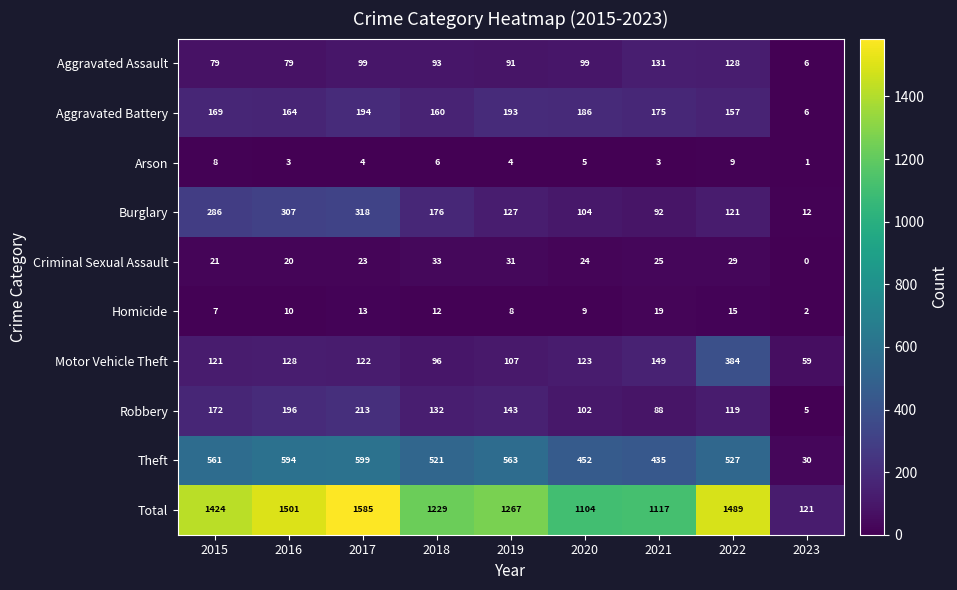

List the series in order of their peak value, lowest first.

Arson, Homicide, Criminal Sexual Assault, Aggravated Assault, Aggravated Battery, Robbery, Burglary, Motor Vehicle Theft, Theft, Total